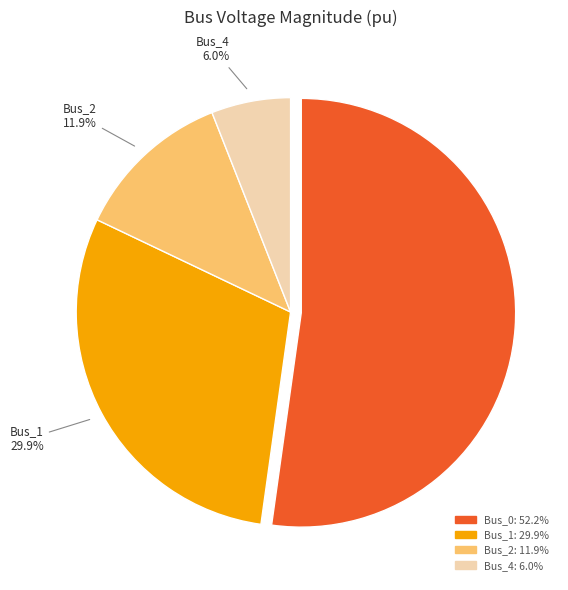

Is there a majority slice in this chart?

Yes